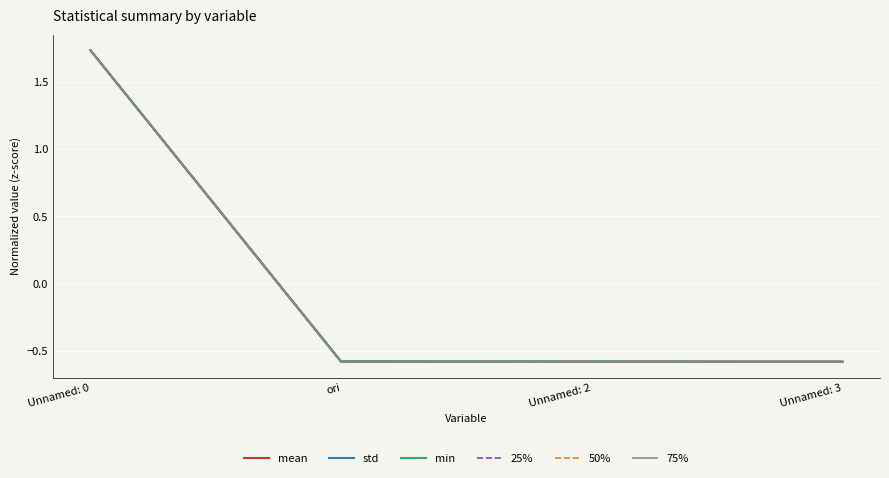

Does the chart display data point markers on the line(s)?

No